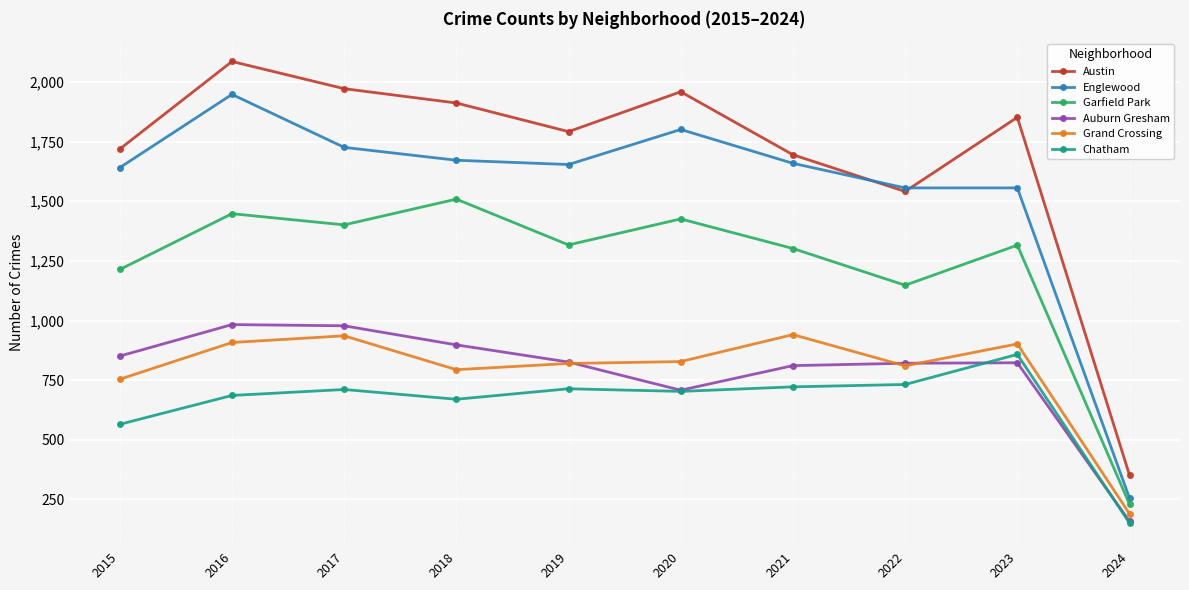

How many lines are shown in the chart?

6